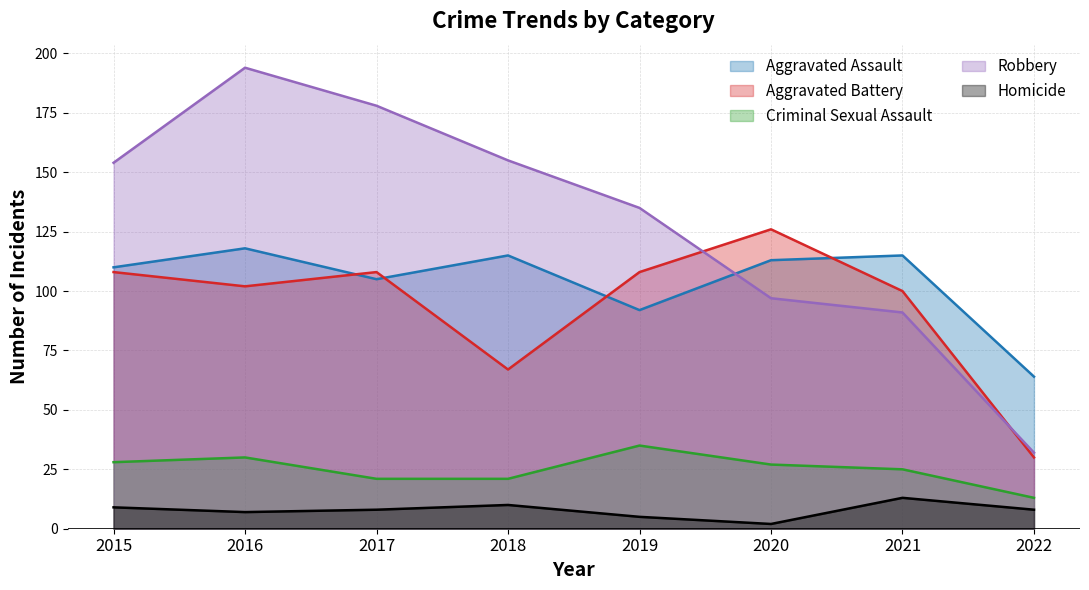

What is the smallest value displayed?

2